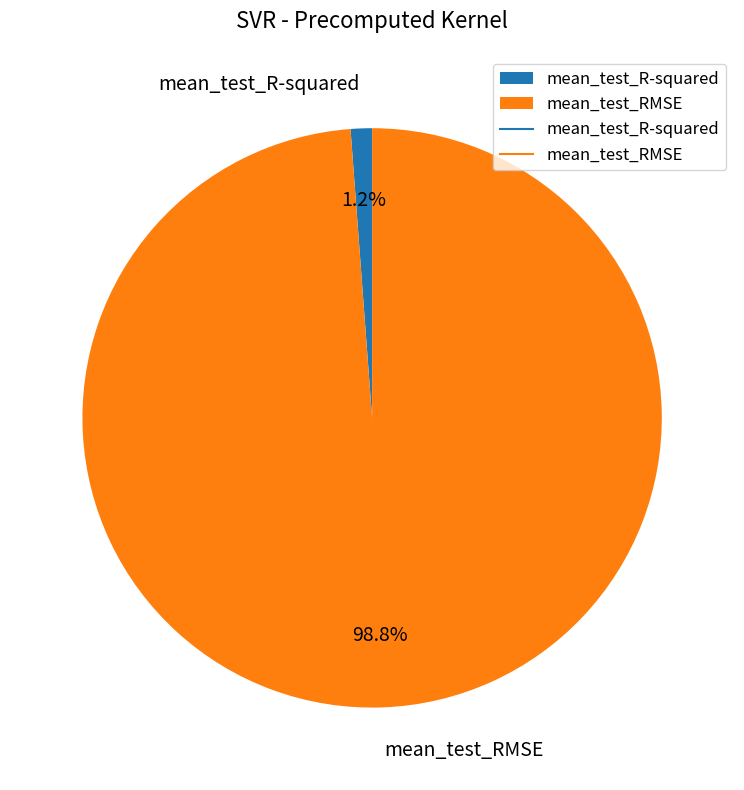

To the nearest percent, what is the combined percentage of mean_test_R-squared and mean_test_RMSE?

100%